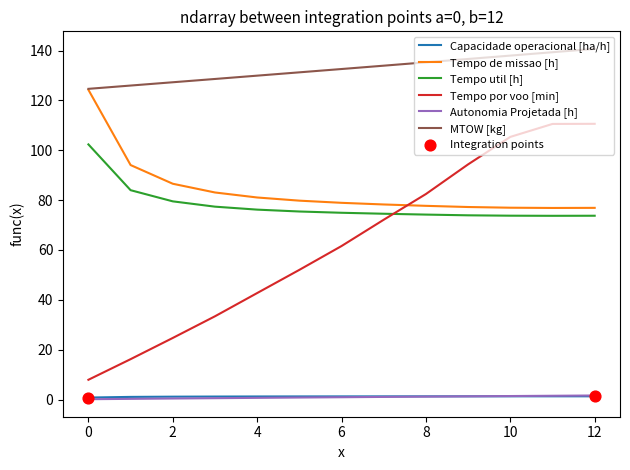

Which series has the largest total across all categories?

MTOW [kg]